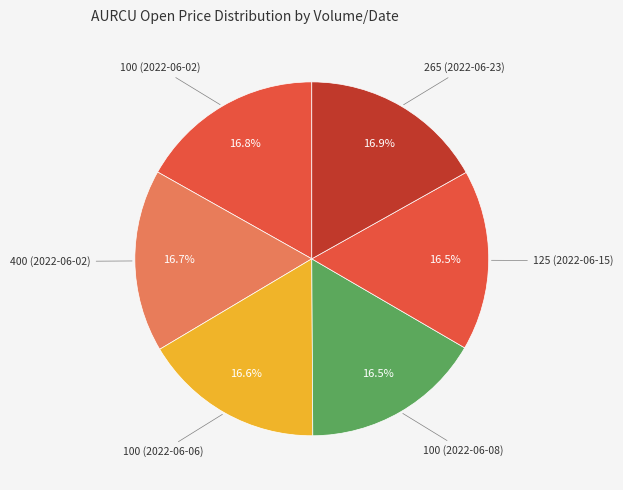

Count the number of slices in the pie.

6